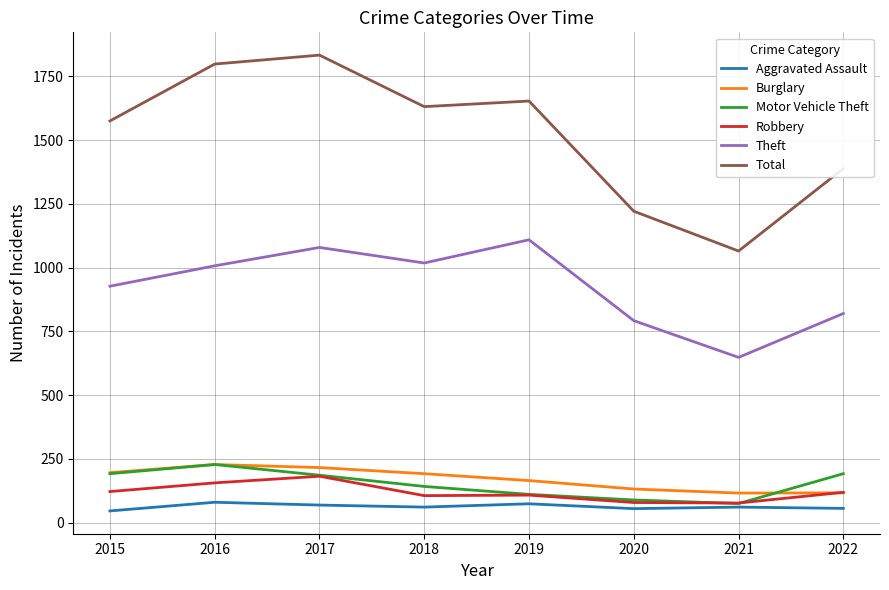

What is the minimum value shown in the chart?

46